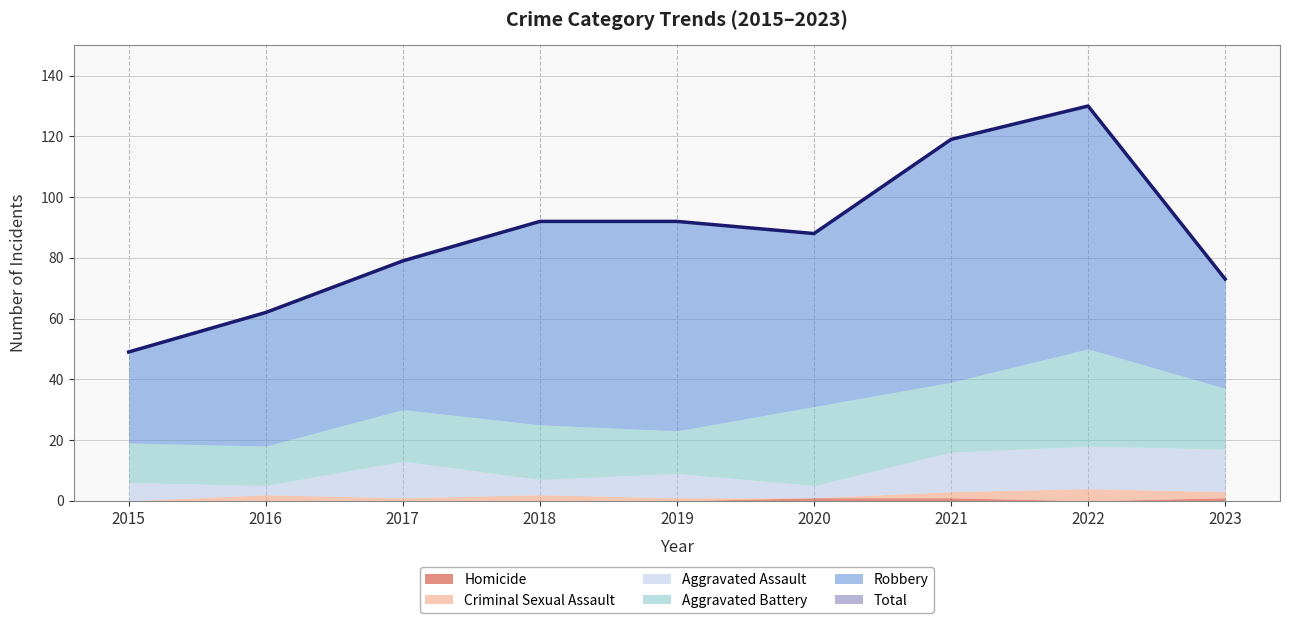

Reading left to right, list all the values displayed in this chart.

Aggravated Assault: 2015=6	2016=3	2017=12	2018=5	2019=8	2020=4	2021=13	2022=14	2023=14
Aggravated Battery: 2015=13	2016=13	2017=17	2018=18	2019=14	2020=26	2021=23	2022=32	2023=20
Criminal Sexual Assault: 2015=0	2016=2	2017=1	2018=2	2019=1	2020=0	2021=2	2022=4	2023=2
Homicide: 2015=0	2016=0	2017=0	2018=0	2019=0	2020=1	2021=1	2022=0	2023=1
Robbery: 2015=30	2016=44	2017=49	2018=67	2019=69	2020=57	2021=80	2022=80	2023=36
Total: 2015=49	2016=62	2017=79	2018=92	2019=92	2020=88	2021=119	2022=130	2023=73